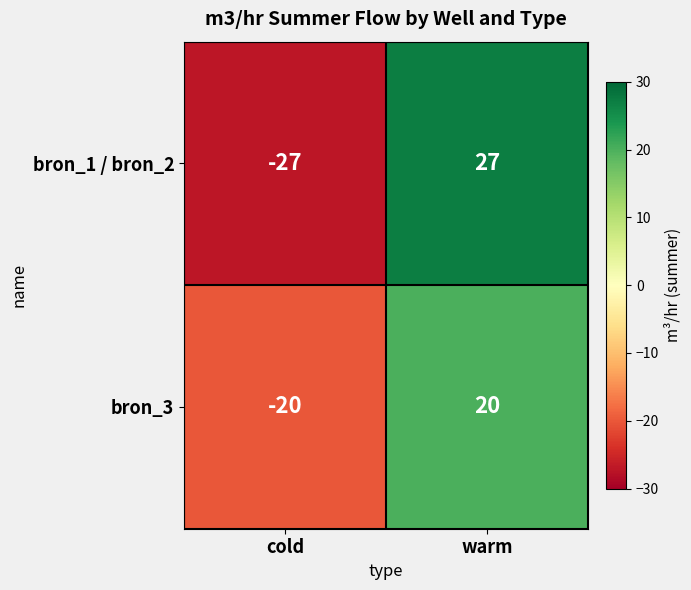

What is the difference between the maximum and minimum values in the bron_3 series?

40